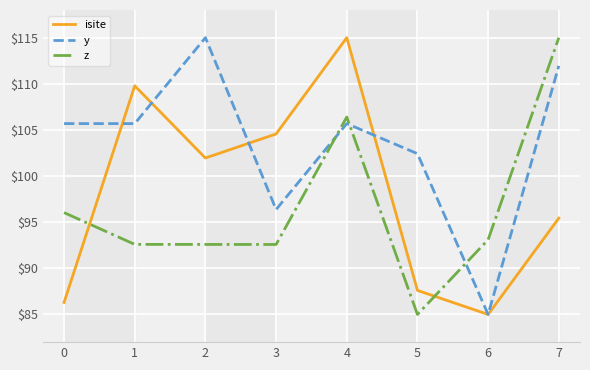

What is the highest value of the isite series?

115.0